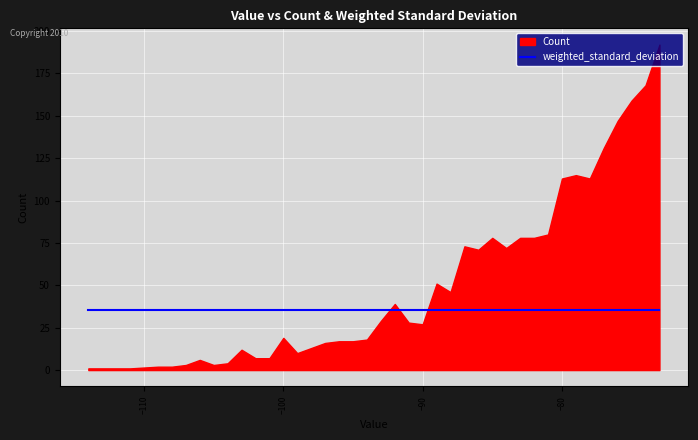

The value of Count at -94 is 7.4. True or false?

False